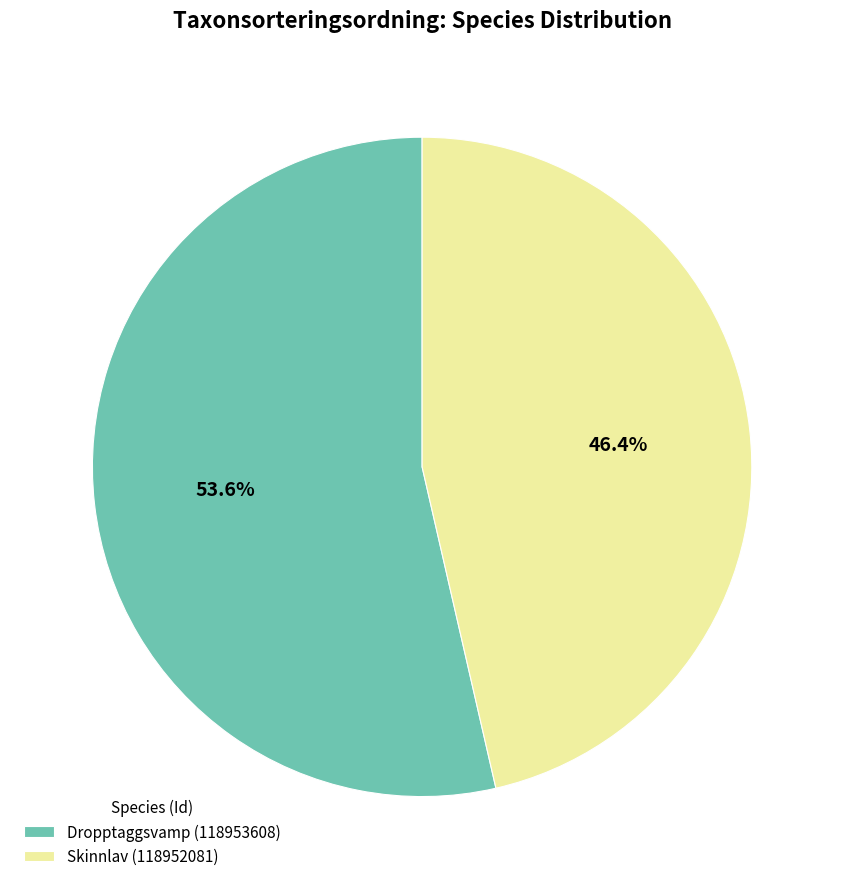

To the nearest percent, what percentage of the pie is Dropptaggsvamp (118953608)?

54%